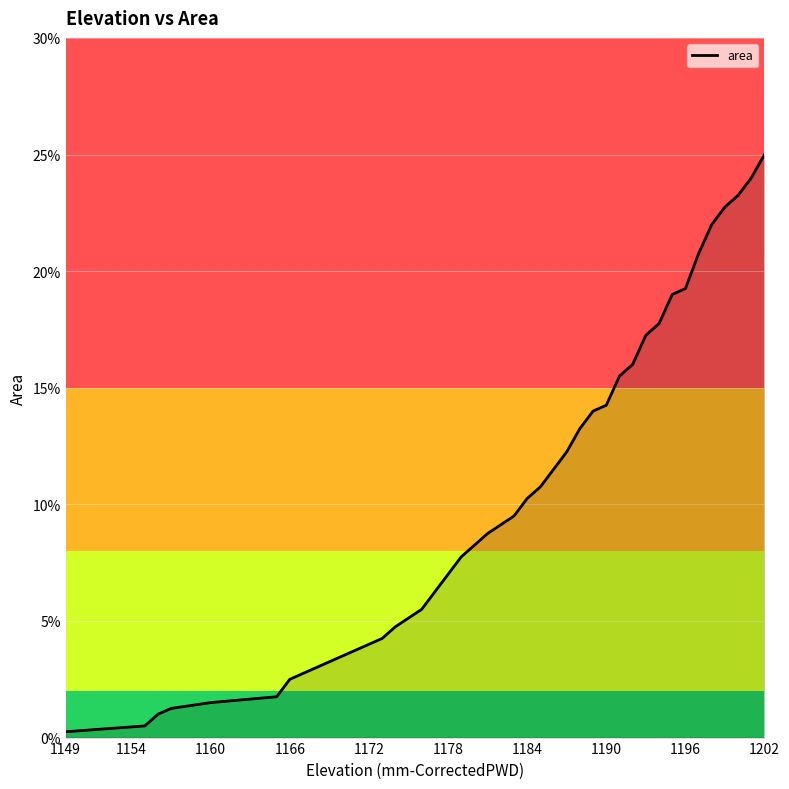

Does the chart have visible grid lines?

Yes